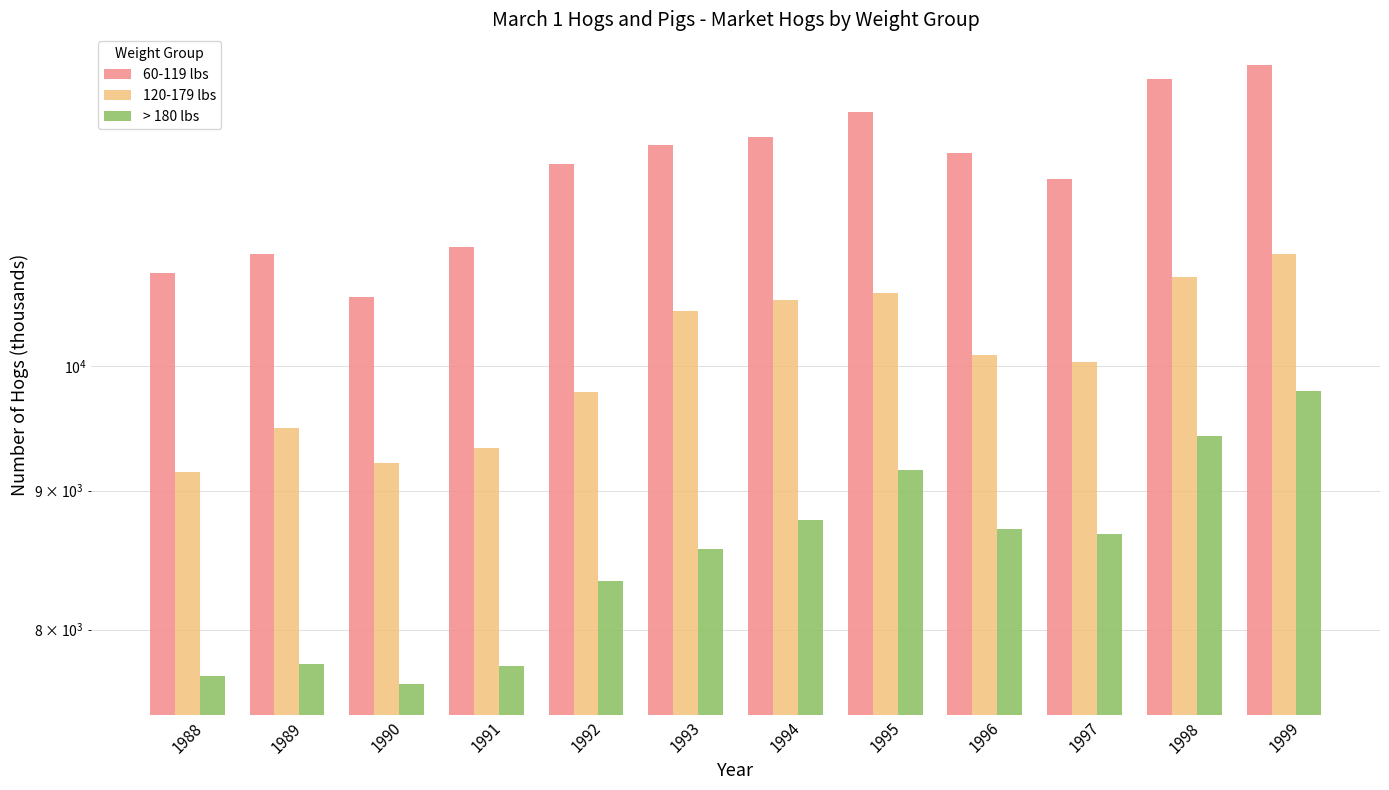

Reading left to right, what are all the values shown in this chart?

60-119 lbs: 10822	10995	10602	11056	11865	12060	12144	12395	11980	11713	12750	12899
120-179 lbs: 9143	9493	9209	9330	9780	10480	10575	10640	10095	10032	10787	10995
> 180 lbs: 7691	7772	7638	7759	8340	8566	8778	9159	8710	8676	9423	9792